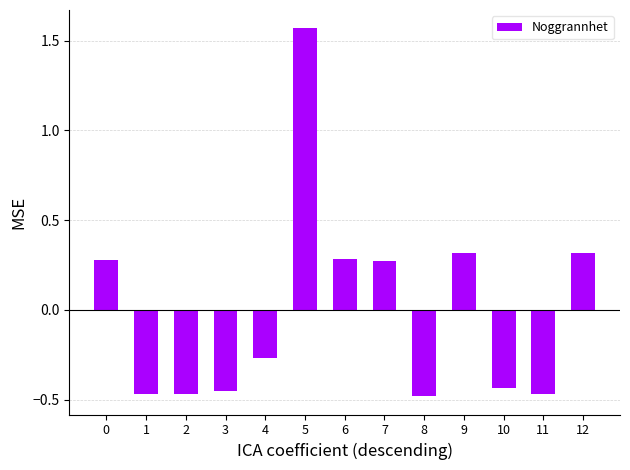

Does the chart contain stacked bars?

No